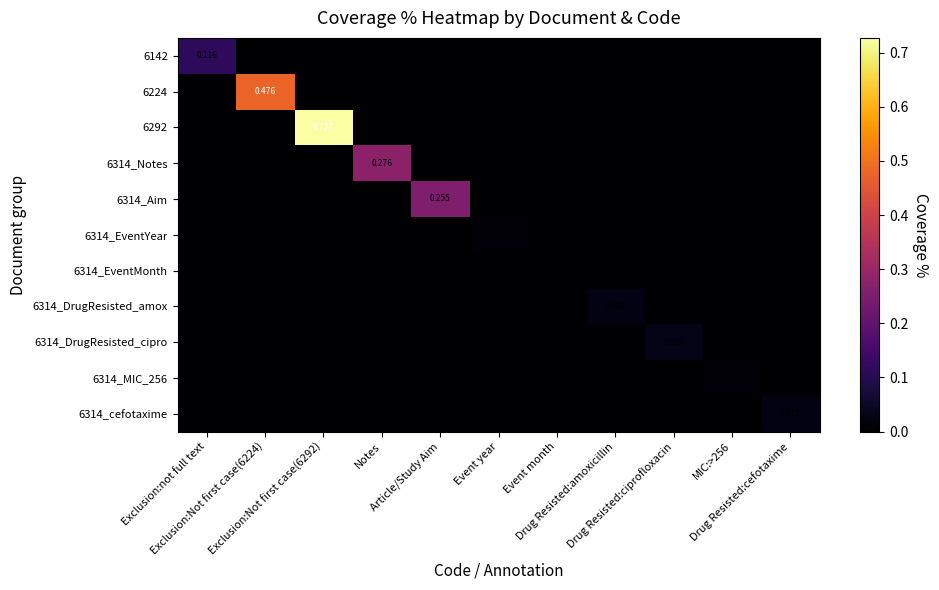

How many 6314_MIC_256 values are between 0 and 1?

11